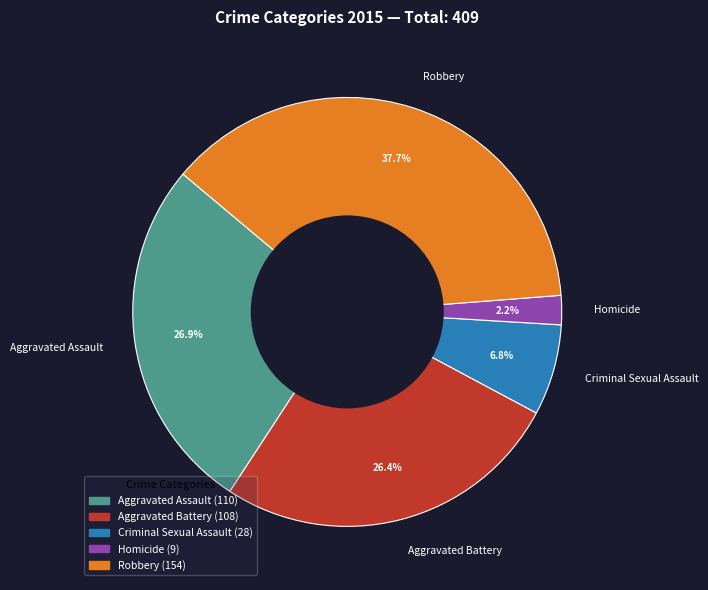

To the nearest percent, what is the difference between the largest and smallest slice percentages?

35%